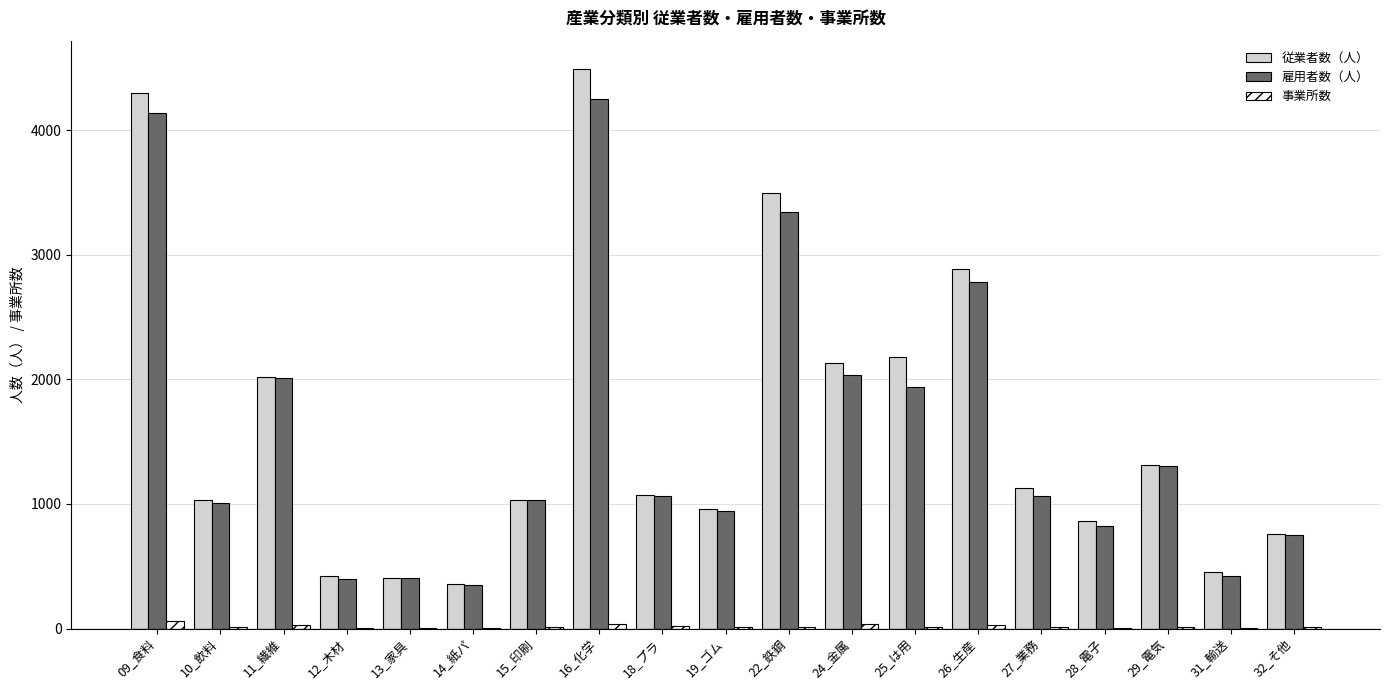

Between 10_飲料 and 25_は用, which series saw the biggest shift?

従業者数（人）